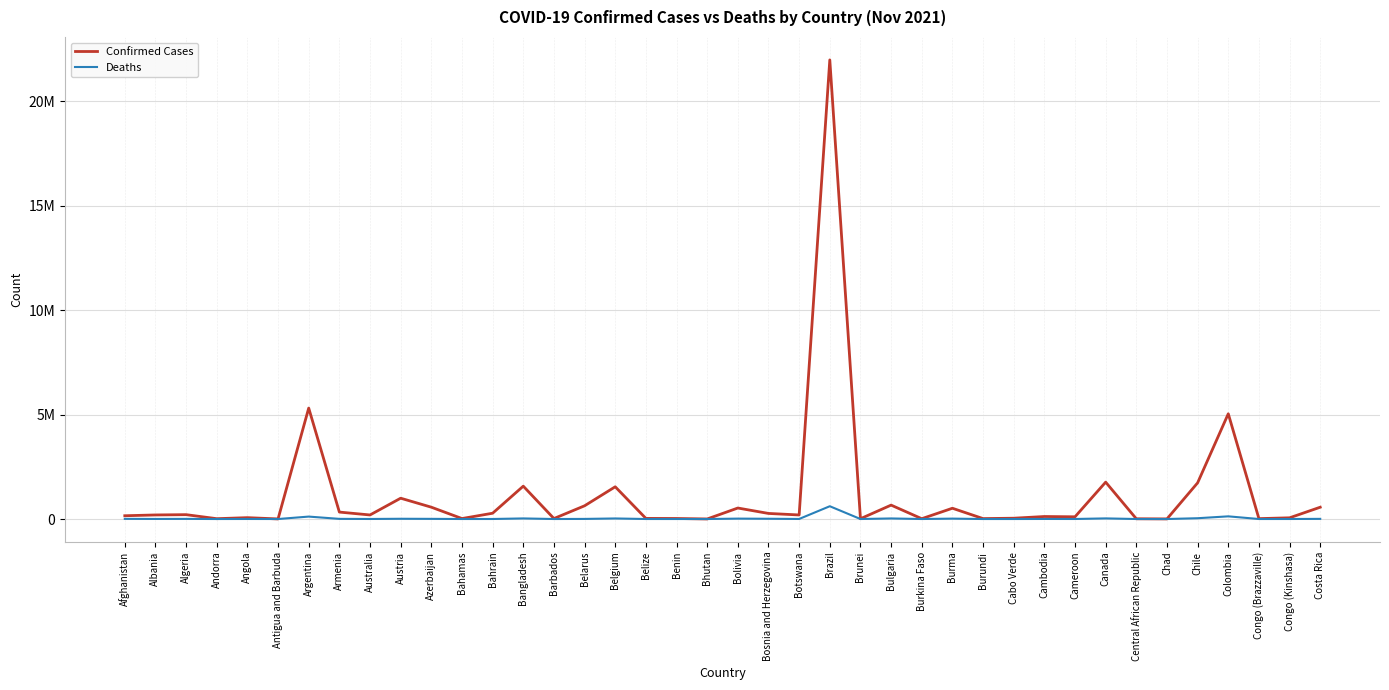

What is the total value across all series at Bahamas?

23298